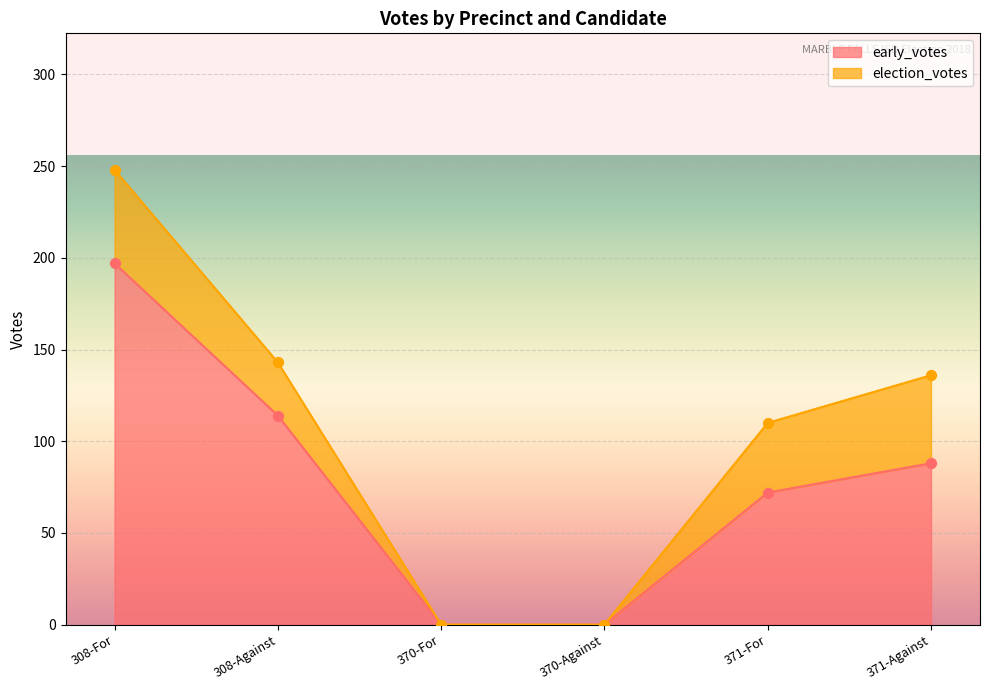

Which has a higher value, 370-For or 371-For?

371-For